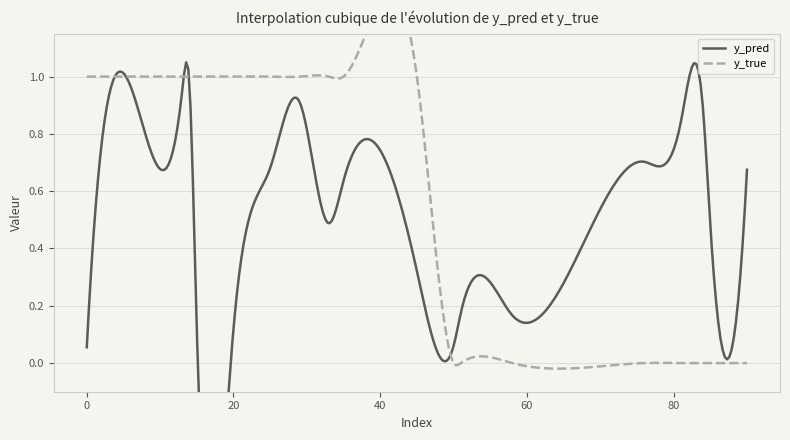

True or false: y_pred has more than 2 interior local peaks.

True